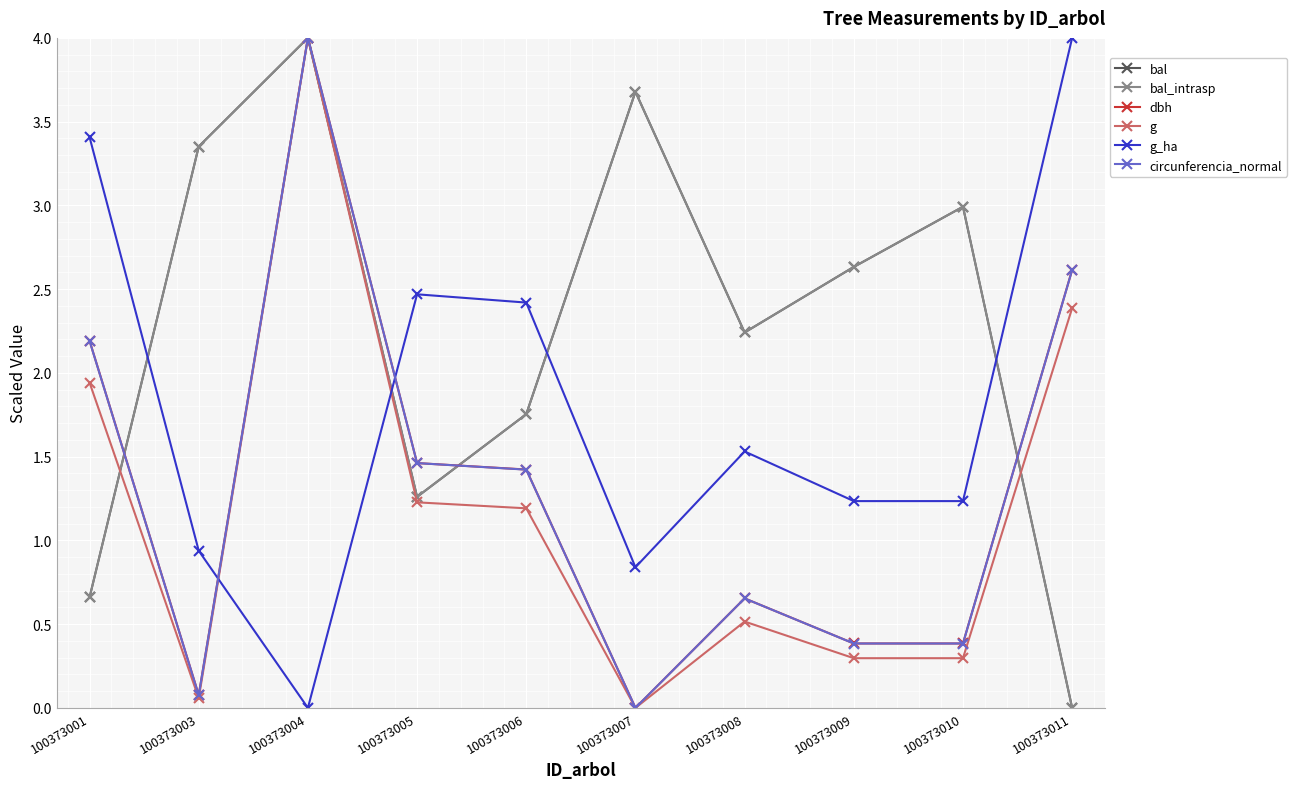

Where is dbh nearest to the value 2?

100373001